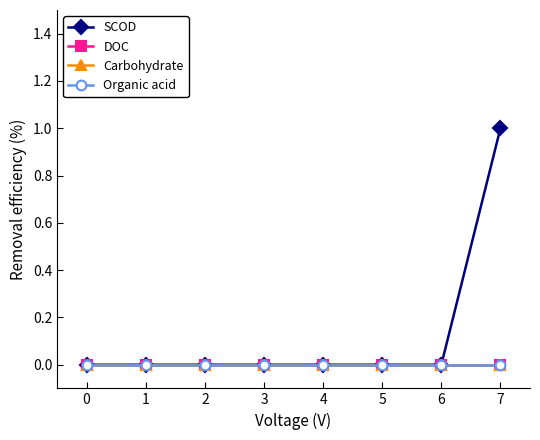

Does the chart have visible grid lines?

No